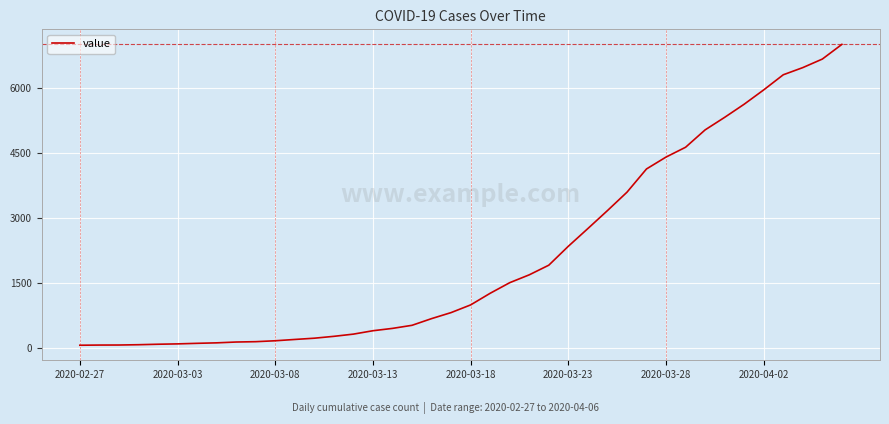

What is the difference between the maximum and minimum values?

6931